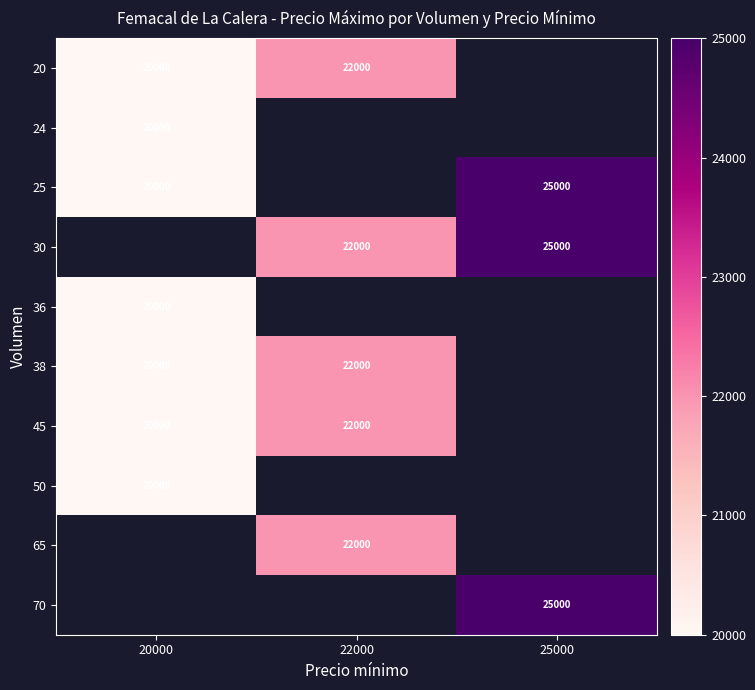

What is the difference between the 45 values at 22000 and 20000?

2000